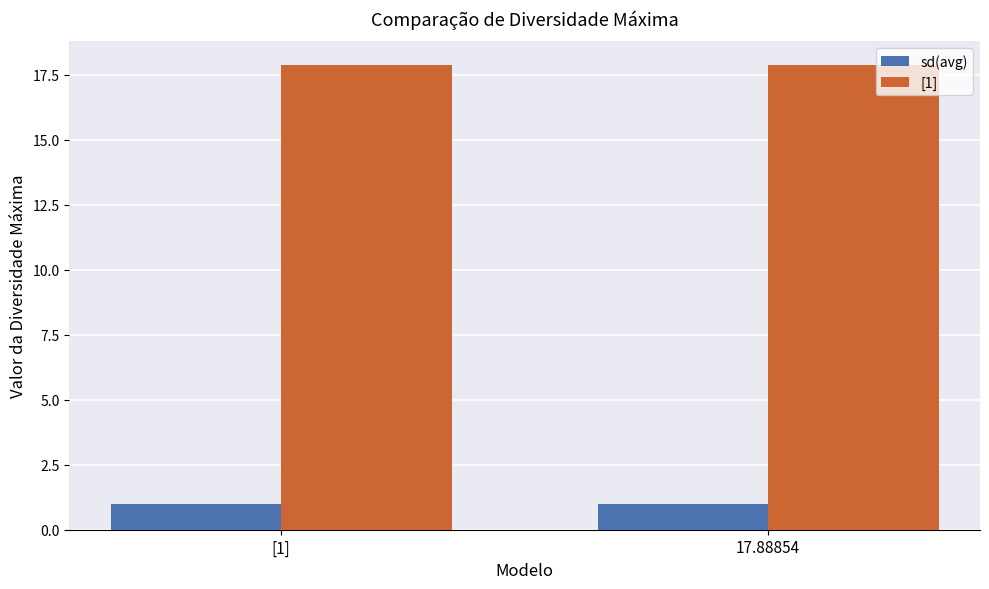

Reading left to right, list all the values displayed in this chart.

sd(avg): 1.0	1.0
[1]: 17.9	17.9